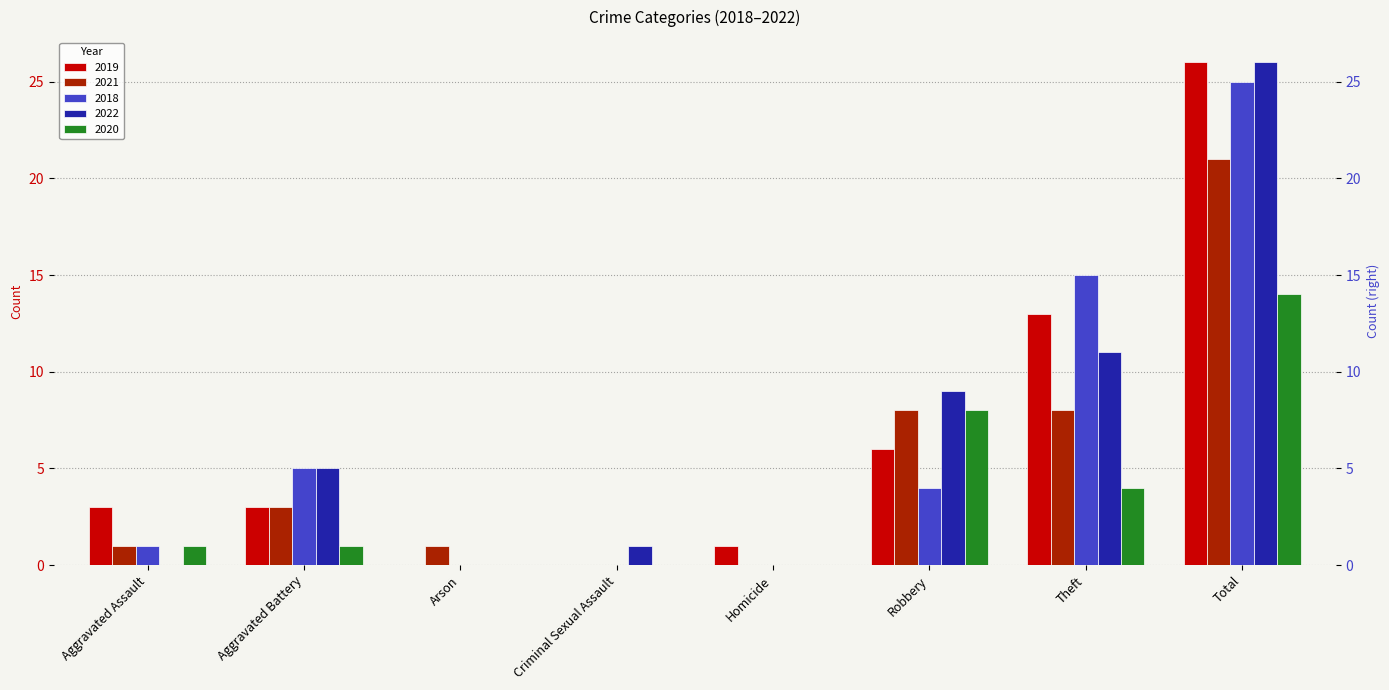

What is the label of the 1st bar from the left?

Aggravated Assault